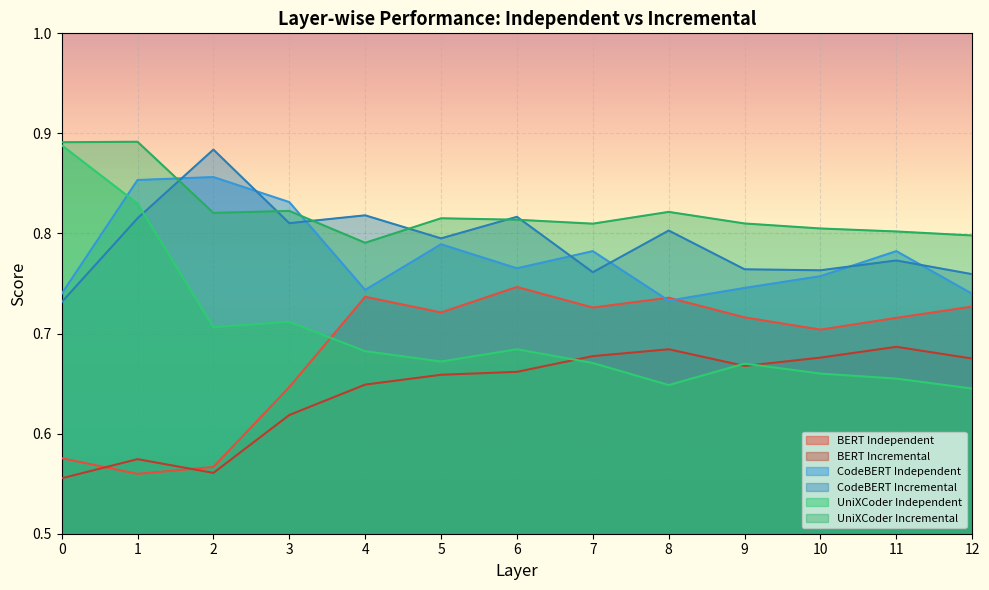

List the labels in order of UniXCoder Incremental value, largest first.

1, 0, 3, 8, 2, 5, 6, 9, 7, 10, 11, 12, 4